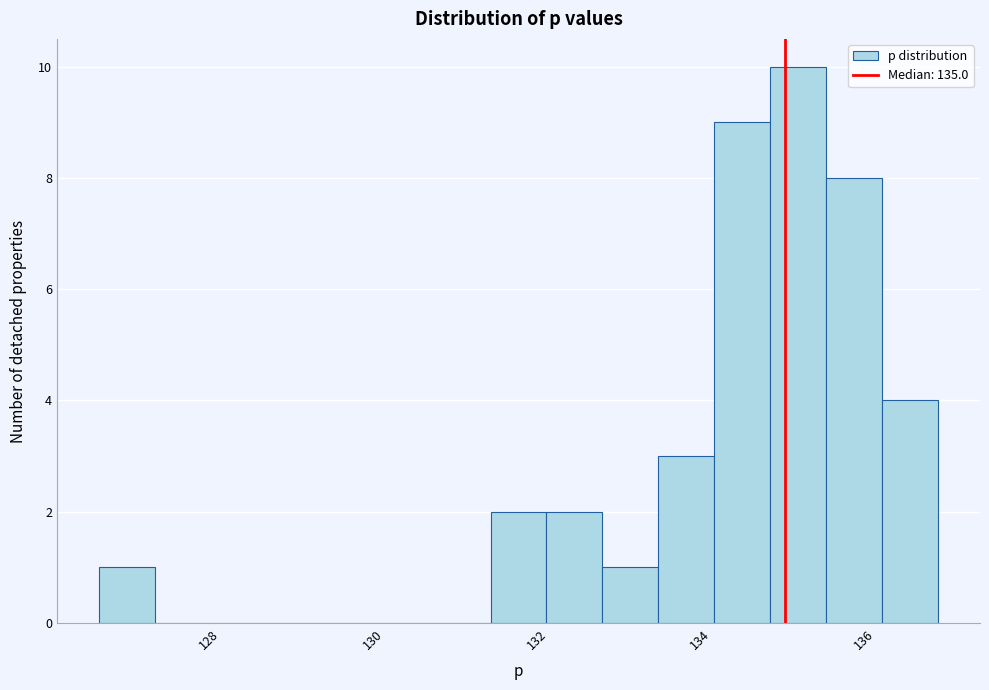

Read against the x-axis, roughly where is the centre of the tallest bar?

135.2